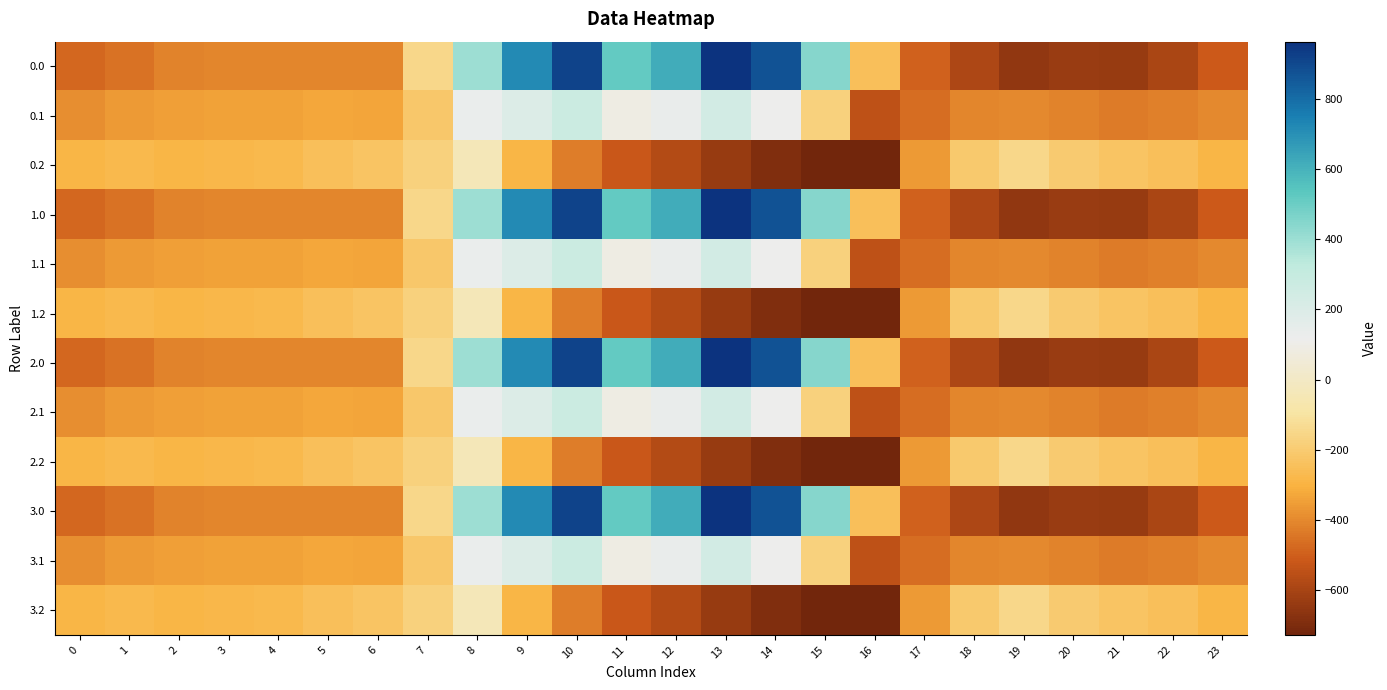

What is the spread (max minus min) of values at 0?

194.9